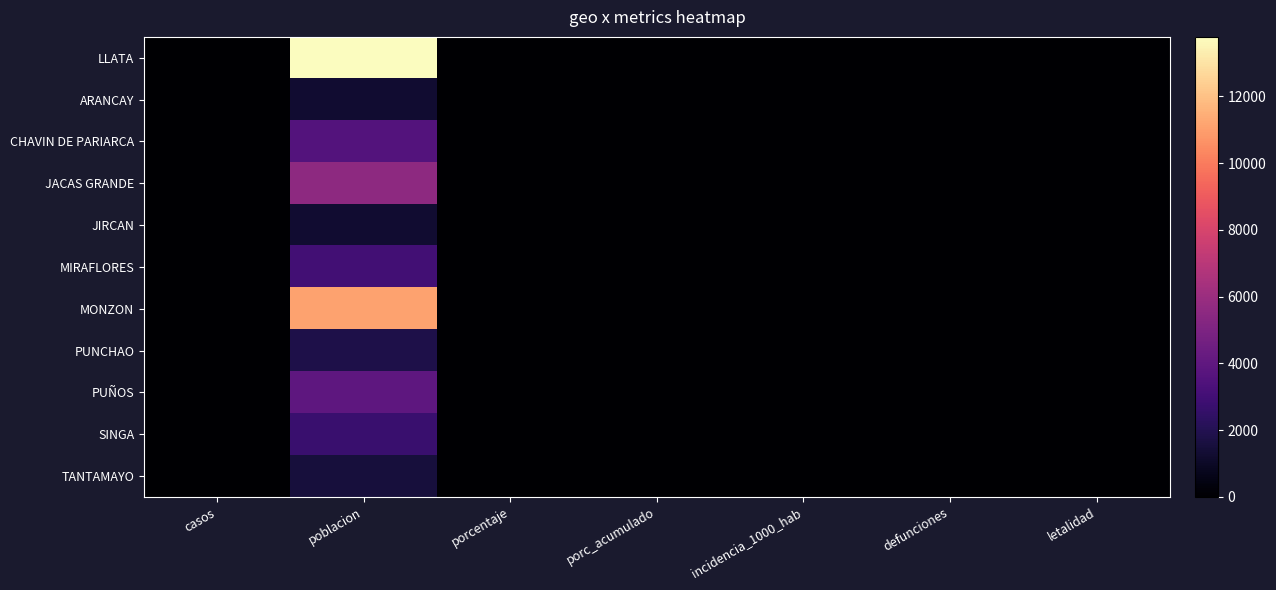

Rank the series by their maximum value, from highest to lowest.

LLATA, MONZON, JACAS GRANDE, PUÑOS, CHAVIN DE PARIARCA, MIRAFLORES, SINGA, PUNCHAO, TANTAMAYO, JIRCAN, ARANCAY